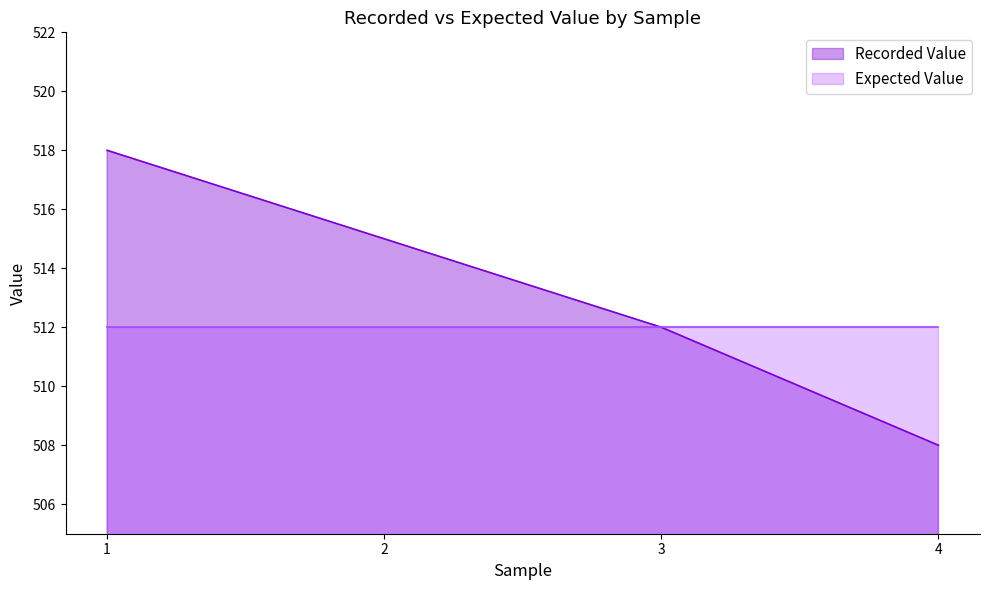

Is it true that the value at 1 is 768?

False